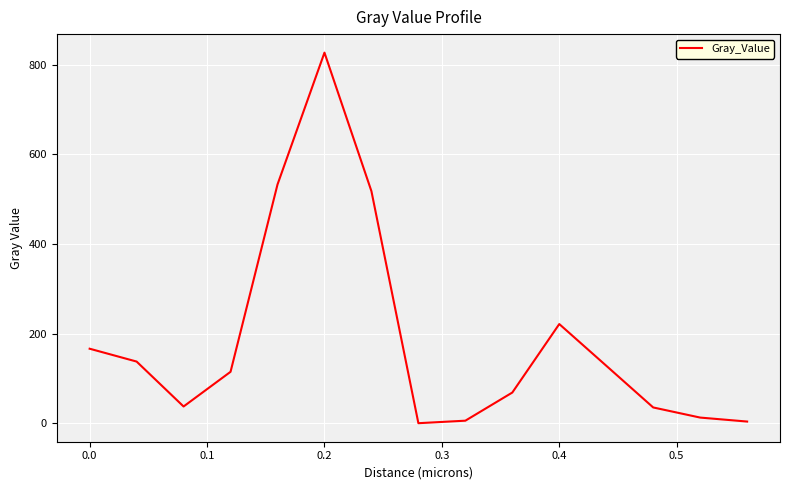

What is the greatest value displayed?

827.3